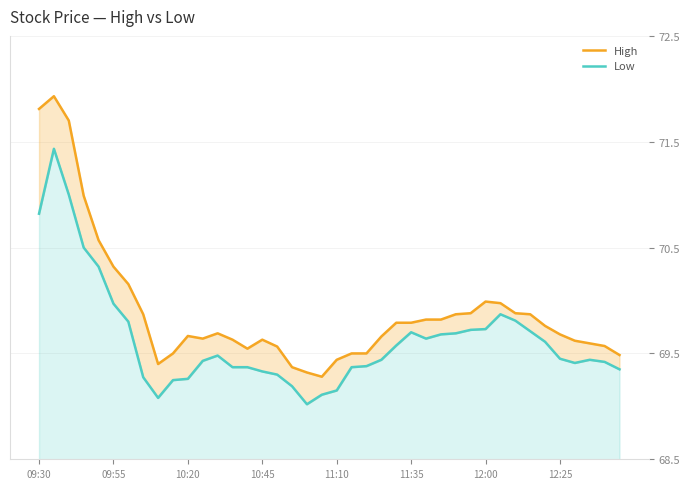

How many interior local valleys does the Low series have?

4